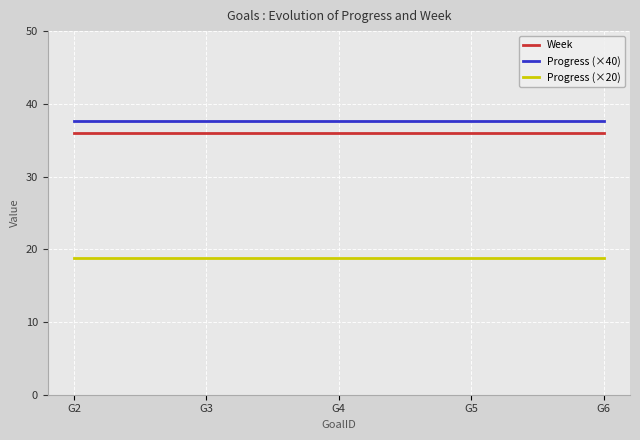

Is it true that Progress (×40) equals 37.7 at G2?

True